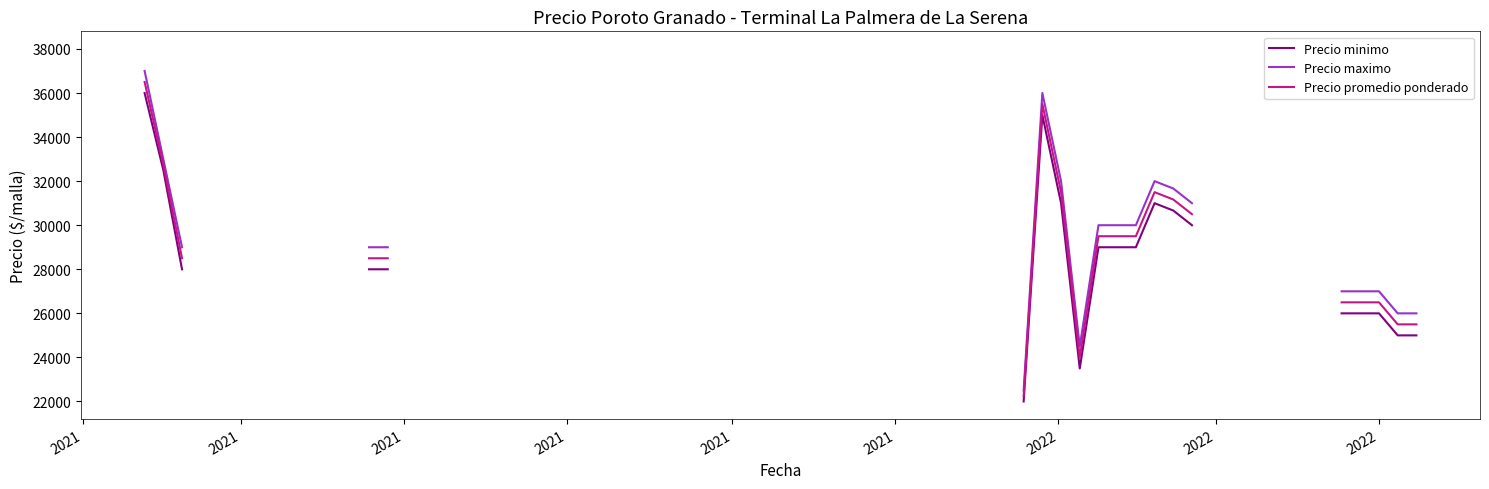

The value of Precio maximo at 3 is 8160. True or false?

False